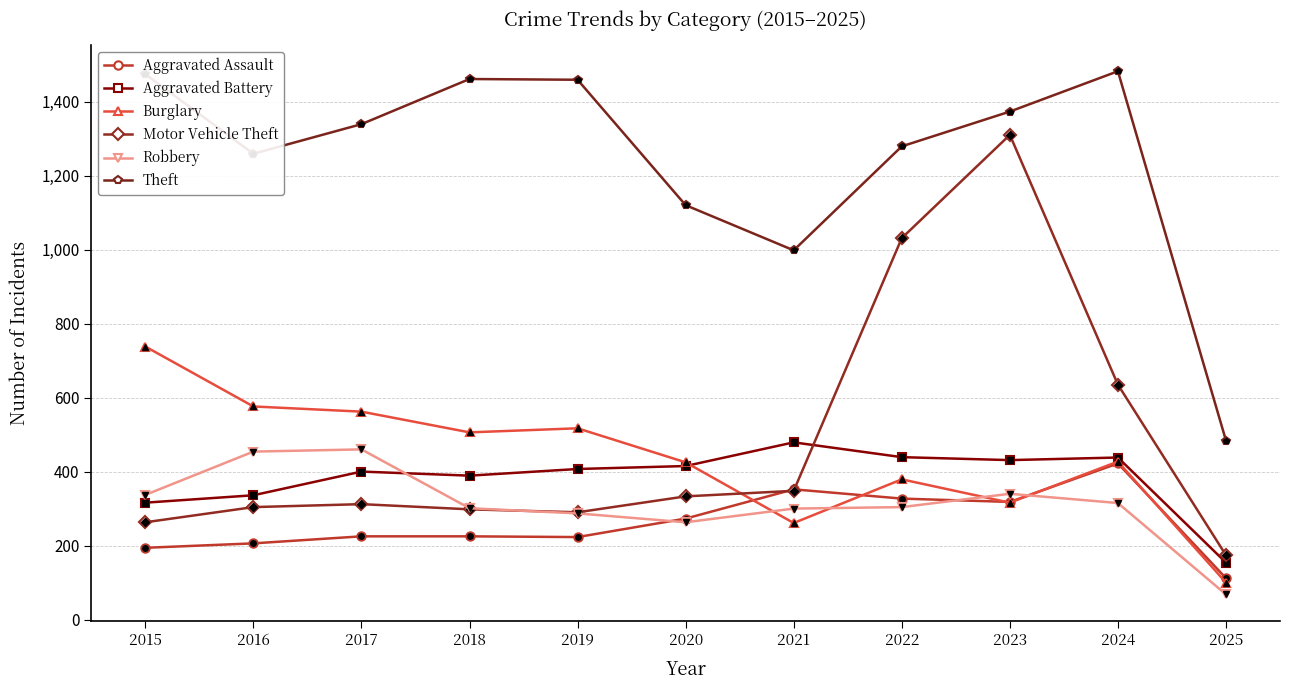

Is this an area chart (filled region under the line)?

No